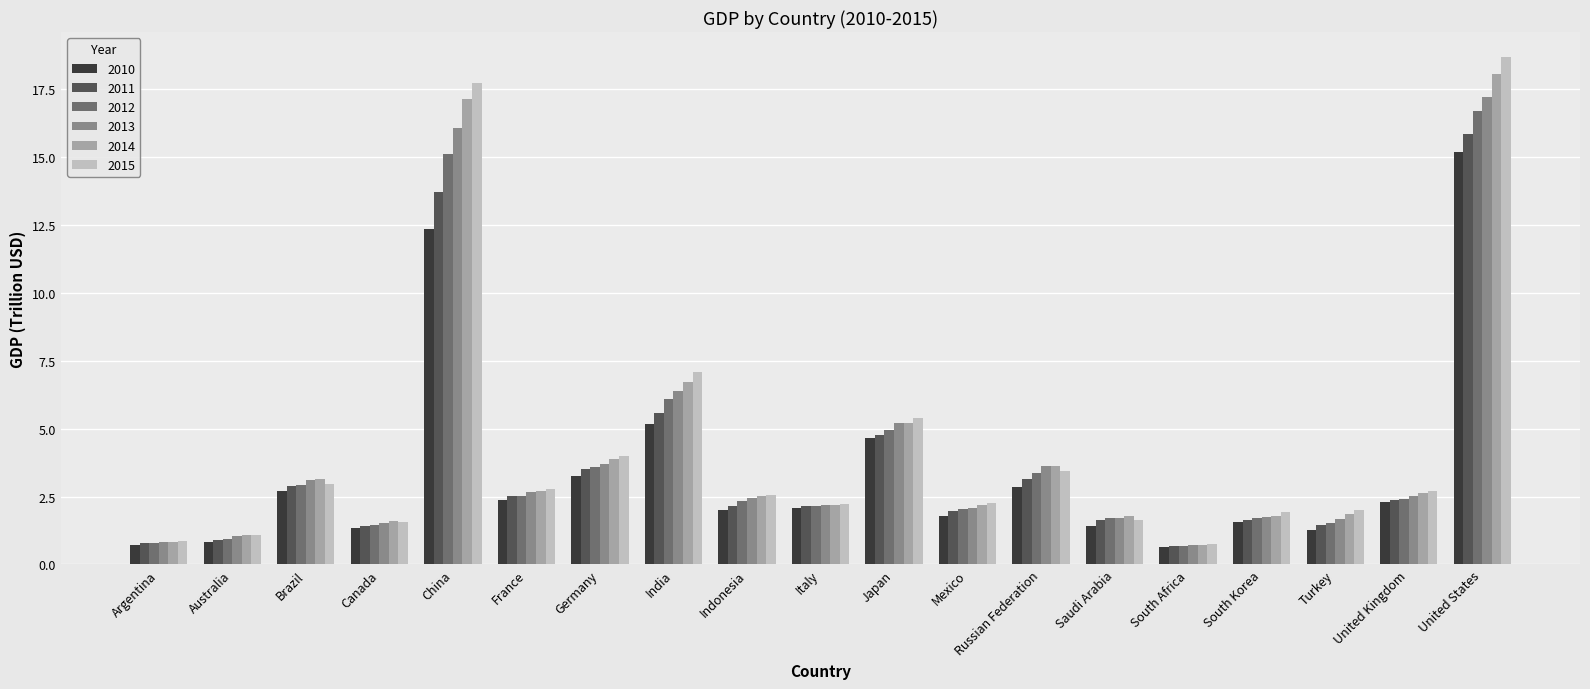

List the series in order of their peak value, highest first.

2015, 2014, 2013, 2012, 2011, 2010